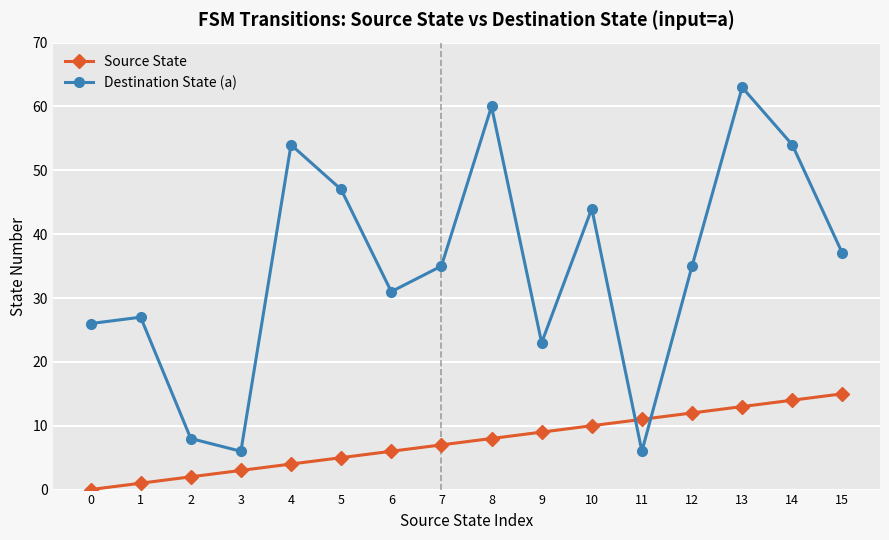

What is the sum of all Destination State (a) values?

556